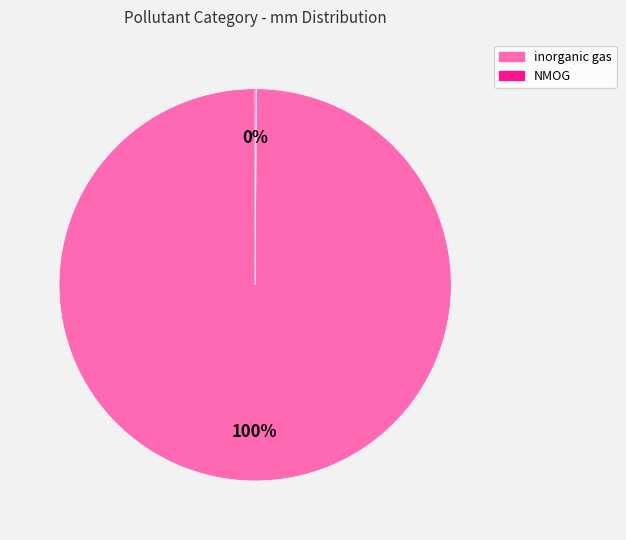

The inorganic gas slice represents 100% of the pie. True or false?

True